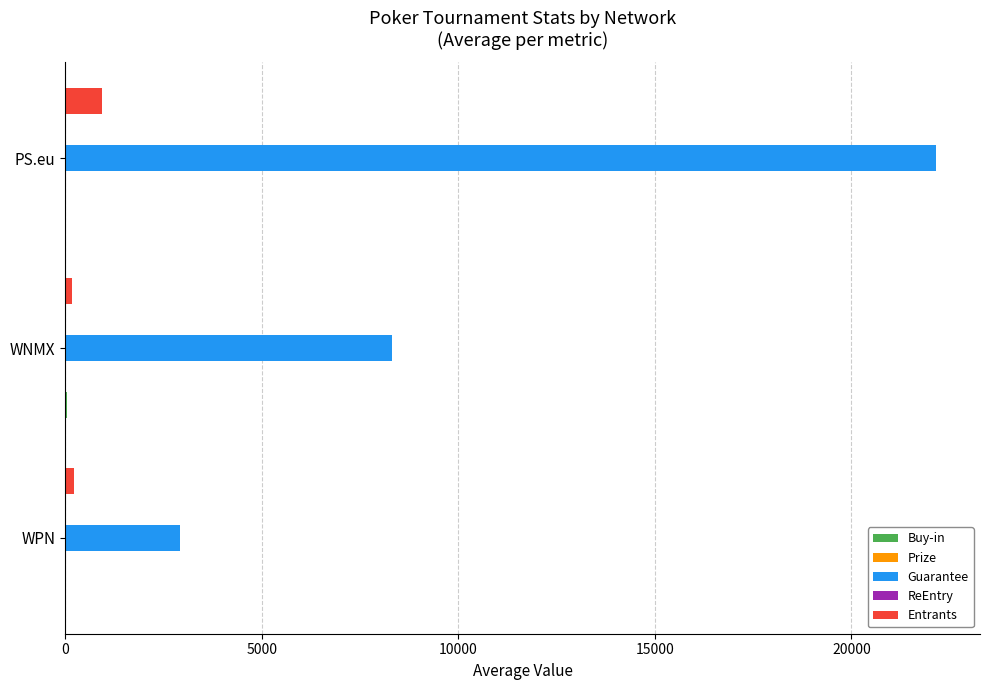

Which series changed the most between WNMX and PS.eu?

Guarantee